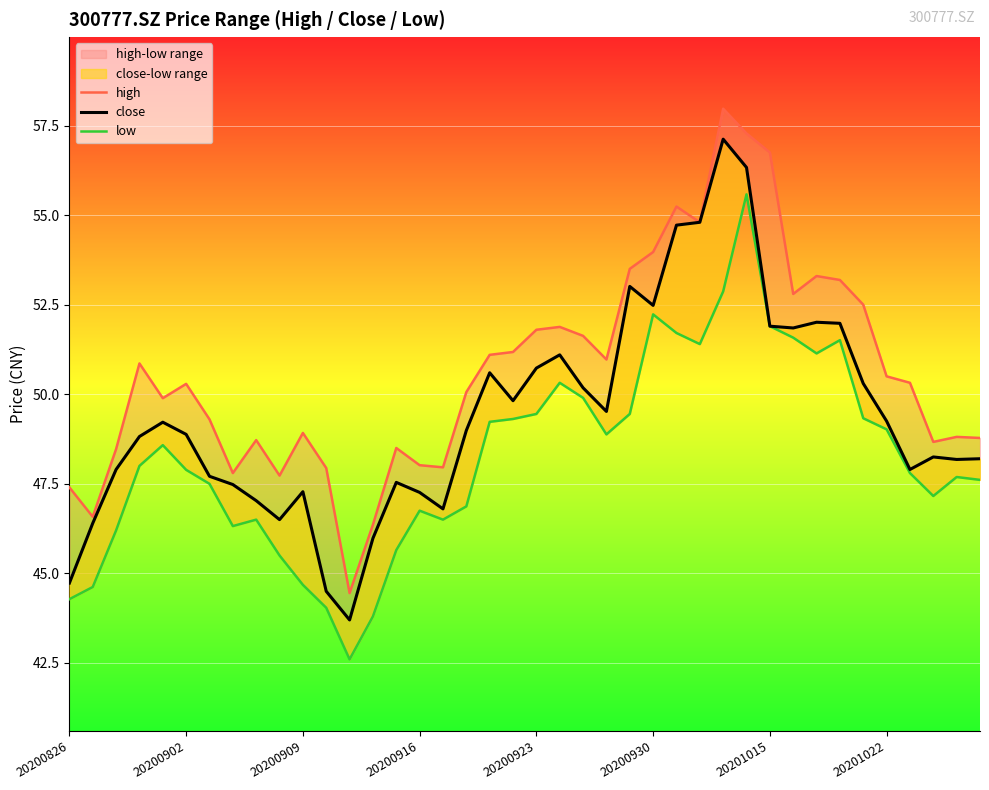

The value of low at 16 is 46.5. True or false?

True